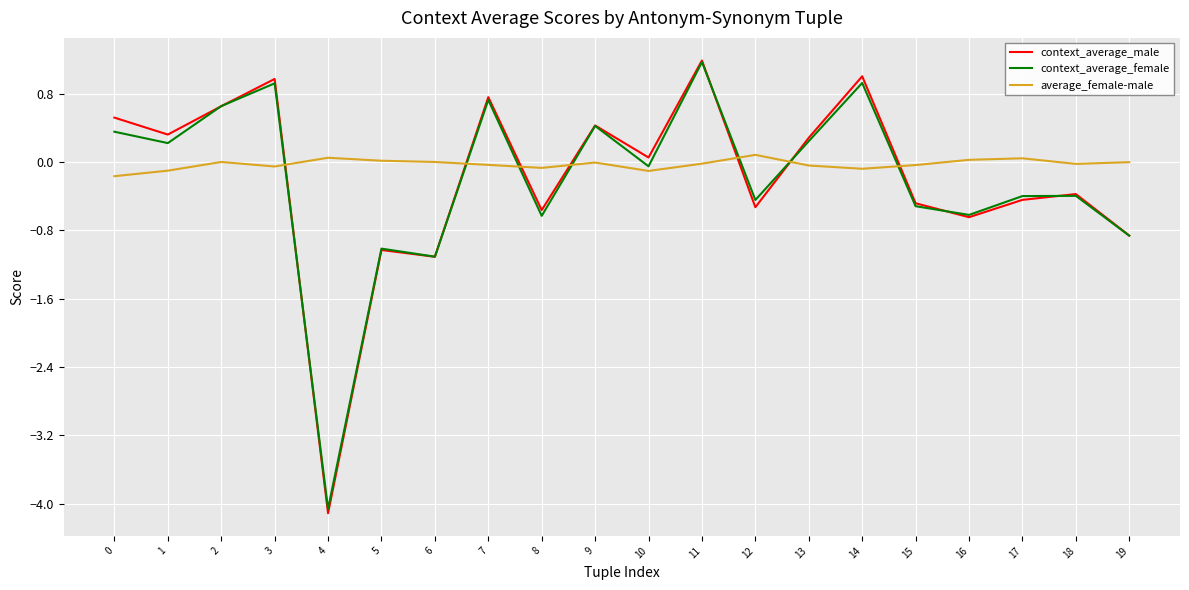

Between which two adjacent categories do average_female-male and context_average_male first intersect?

3 and 4